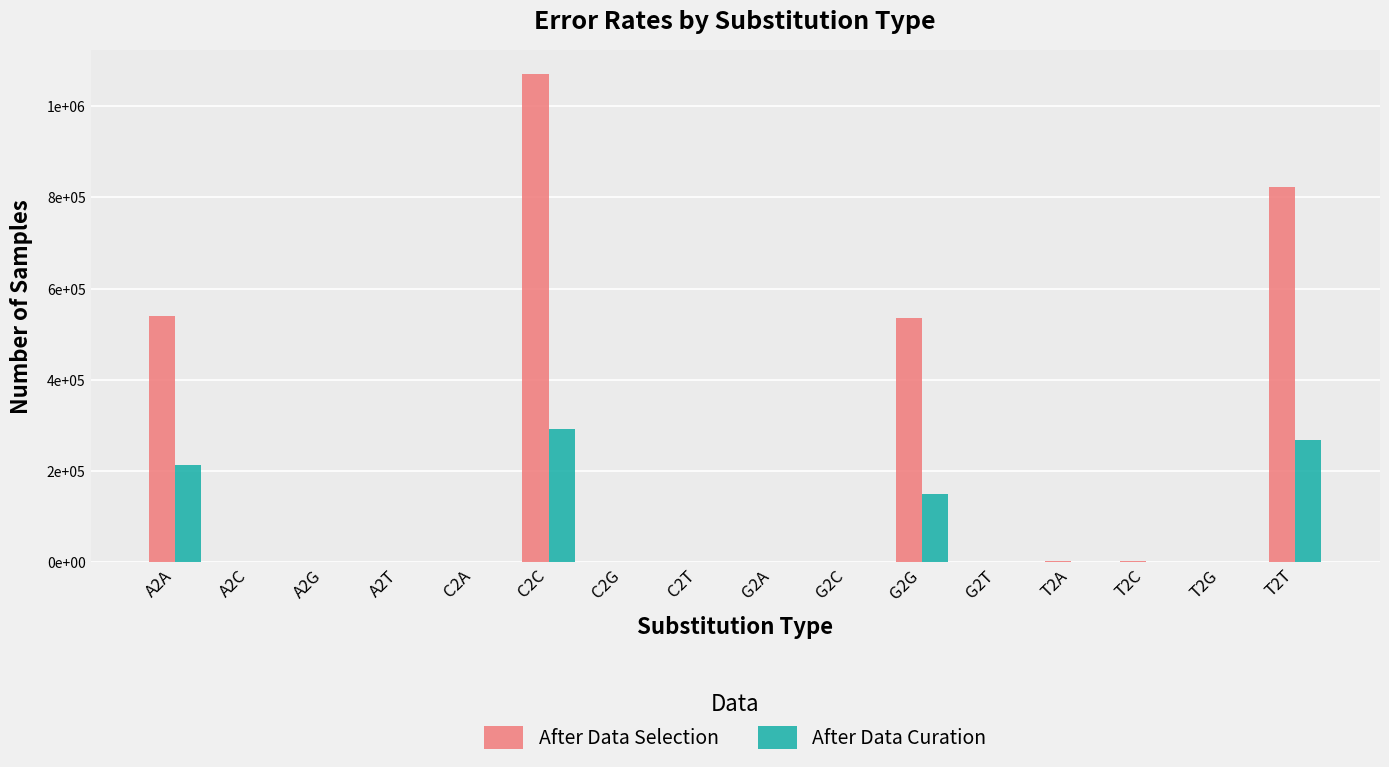

Are the bars grouped side by side (vs. stacked)?

Yes